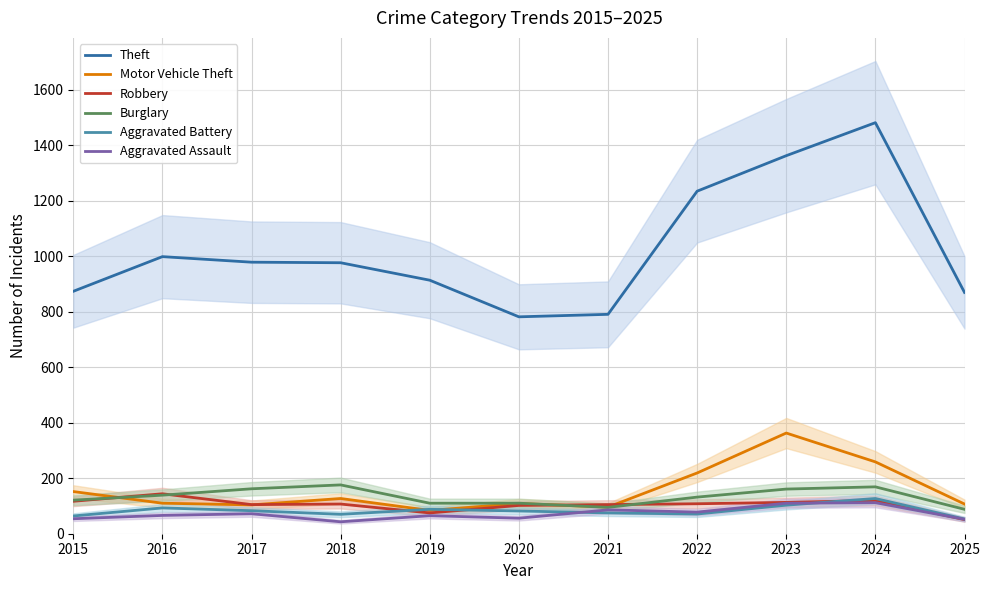

What is the sum of the Aggravated Assault values at 2019 and 2016?

131